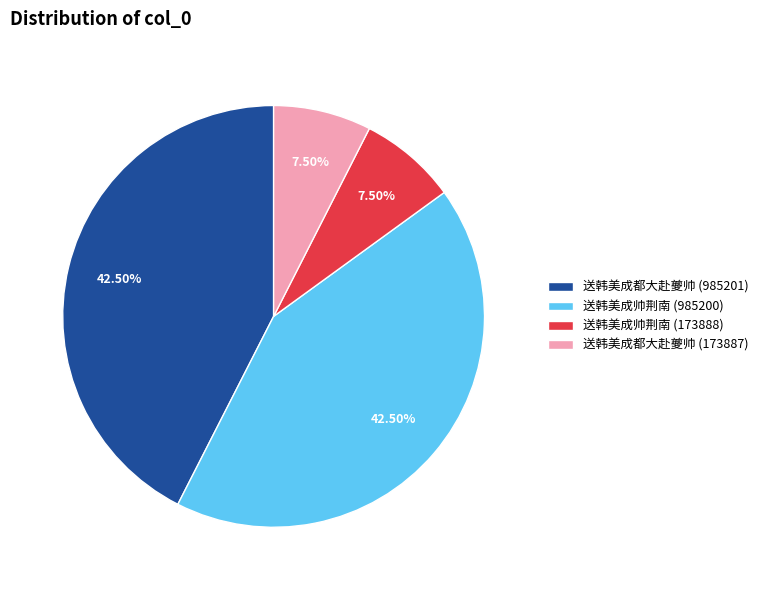

Does any single category account for the majority?

No